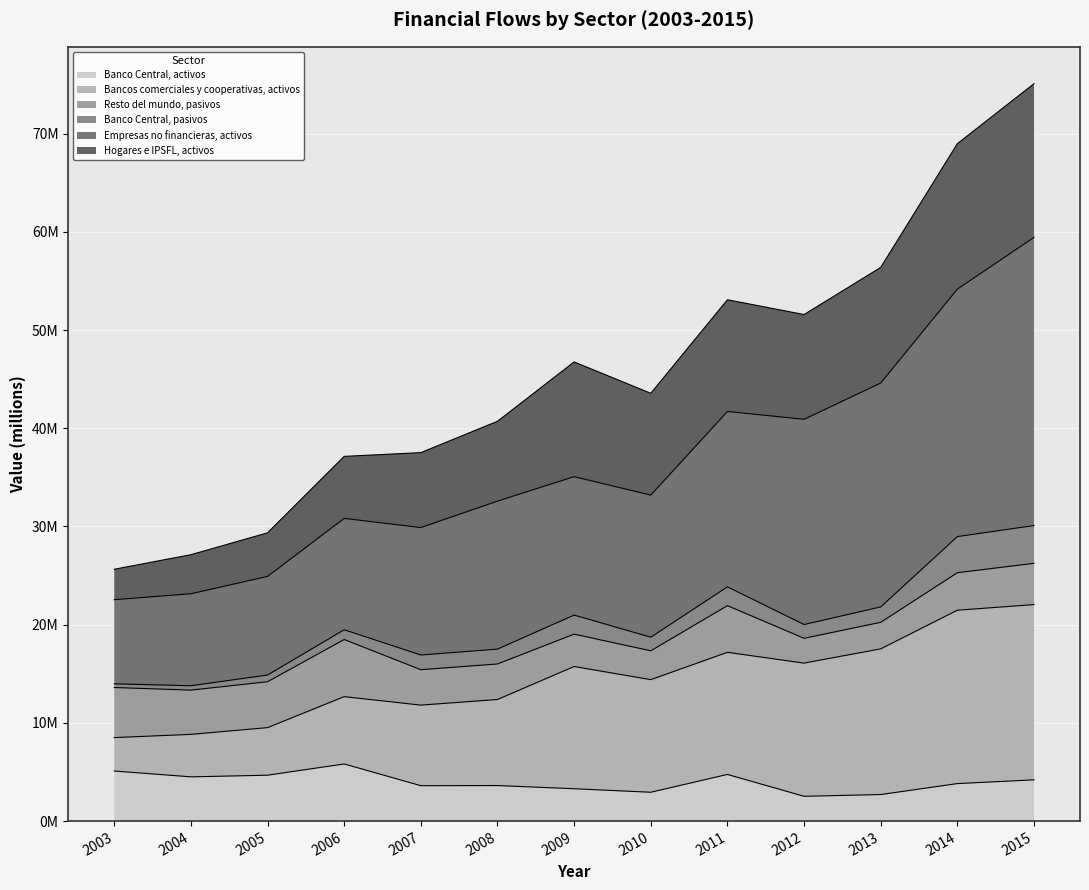

How many data points in Banco Central, activos are above 3819114?

6